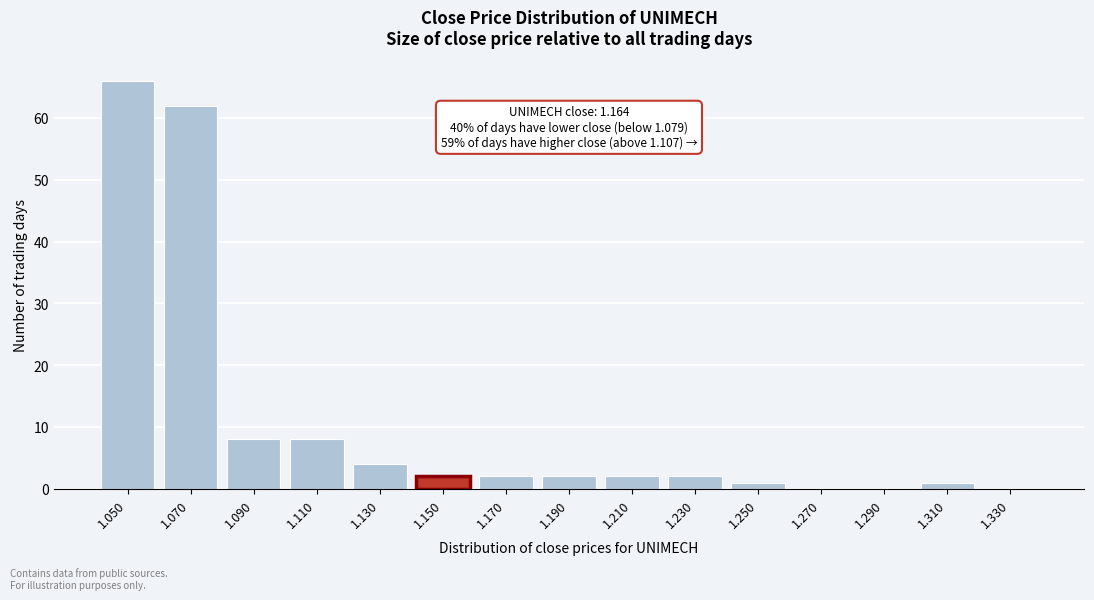

Reading right to left, transcribe all the data shown in this chart.

1.330=0	1.310=1	1.290=0	1.270=0	1.250=1	1.230=2	1.210=2	1.190=2	1.170=2	1.150=2	1.130=4	1.110=8	1.090=8	1.070=62	1.050=66